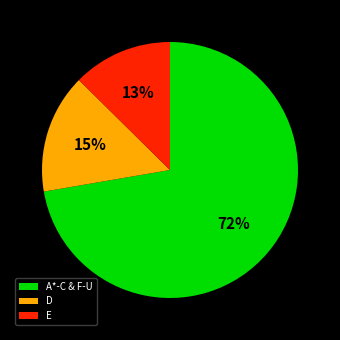

To the nearest percent, what is the average slice percentage?

33%